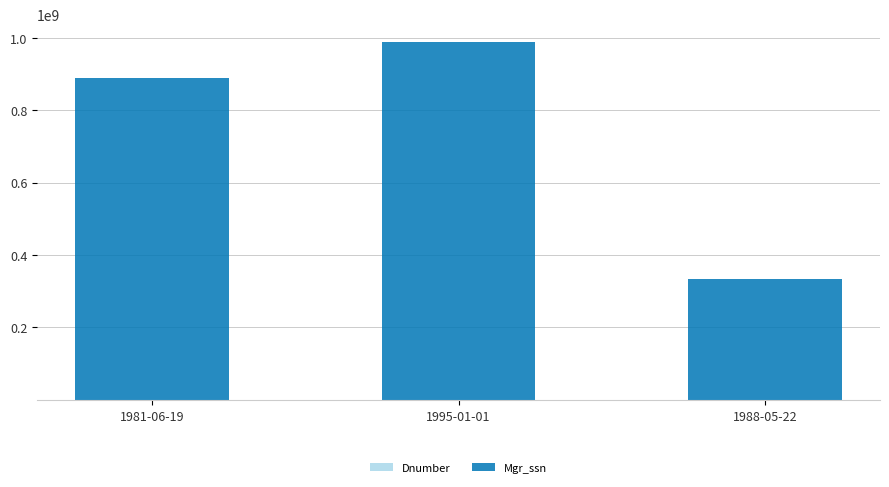

Are the bars horizontal?

No